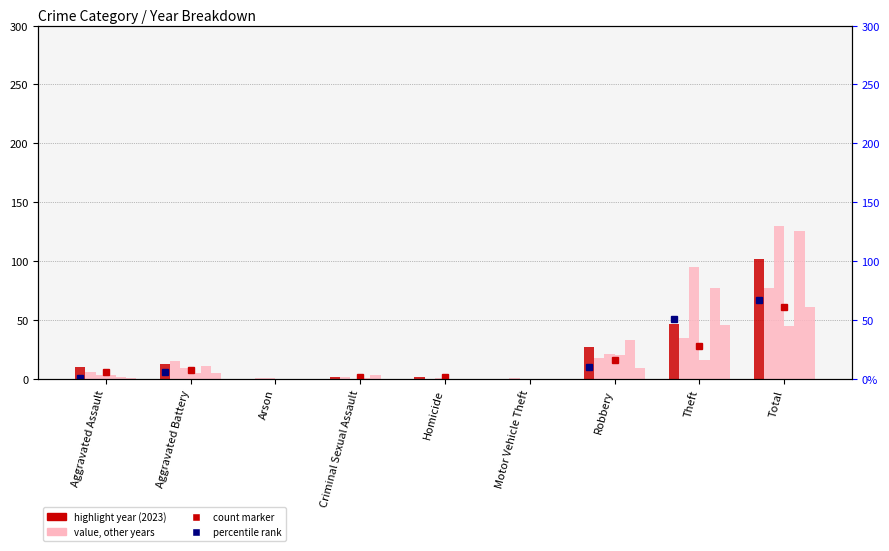

Reading left to right, what are all the values shown in this chart?

2023: Aggravated Assault=10	Aggravated Battery=13	Arson=0	Criminal Sexual Assault=2	Homicide=2	Motor Vehicle Theft=0	Robbery=27	Theft=47	Total=102
2024: Aggravated Assault=6	Aggravated Battery=15	Arson=1	Criminal Sexual Assault=2	Homicide=0	Motor Vehicle Theft=1	Robbery=18	Theft=35	Total=77
2020: Aggravated Assault=3	Aggravated Battery=9	Arson=1	Criminal Sexual Assault=0	Homicide=1	Motor Vehicle Theft=0	Robbery=21	Theft=95	Total=130
2021: Aggravated Assault=3	Aggravated Battery=5	Arson=0	Criminal Sexual Assault=1	Homicide=0	Motor Vehicle Theft=0	Robbery=20	Theft=16	Total=45
2022: Aggravated Assault=2	Aggravated Battery=11	Arson=0	Criminal Sexual Assault=3	Homicide=0	Motor Vehicle Theft=0	Robbery=33	Theft=77	Total=126
2015: Aggravated Assault=1	Aggravated Battery=5	Arson=0	Criminal Sexual Assault=0	Homicide=0	Motor Vehicle Theft=0	Robbery=9	Theft=46	Total=61